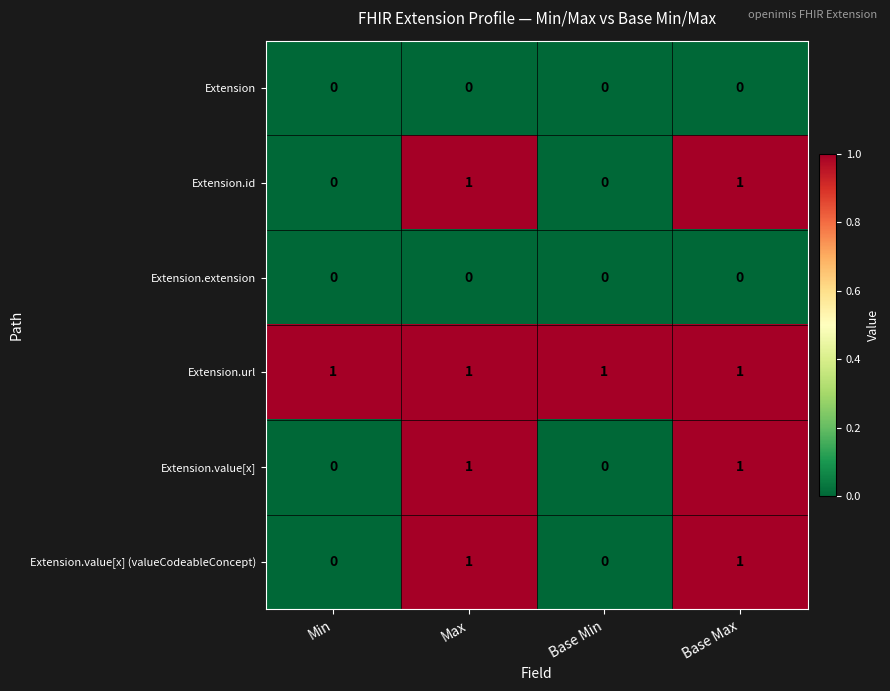

Which series has the largest total across all categories?

Extension.url